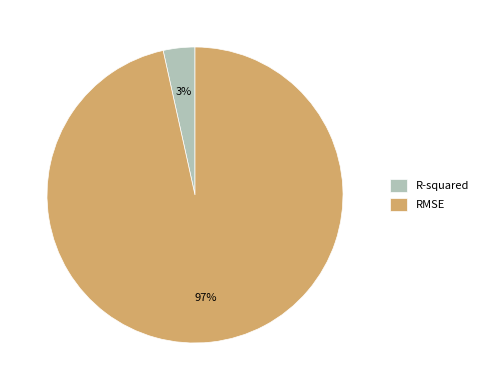

To the nearest percent, what is the average slice percentage?

50%